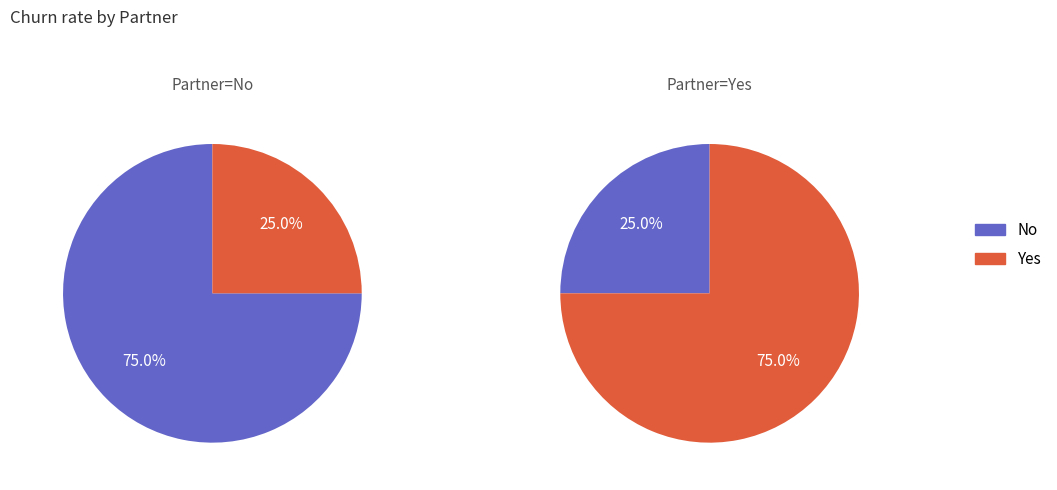

How many slices are in this pie chart?

2